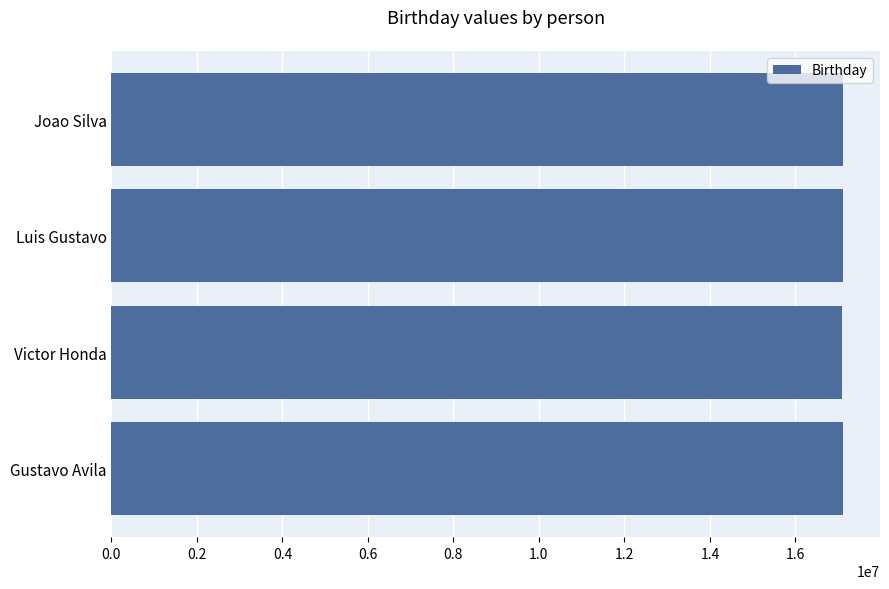

What is the sum of all values?

68438008